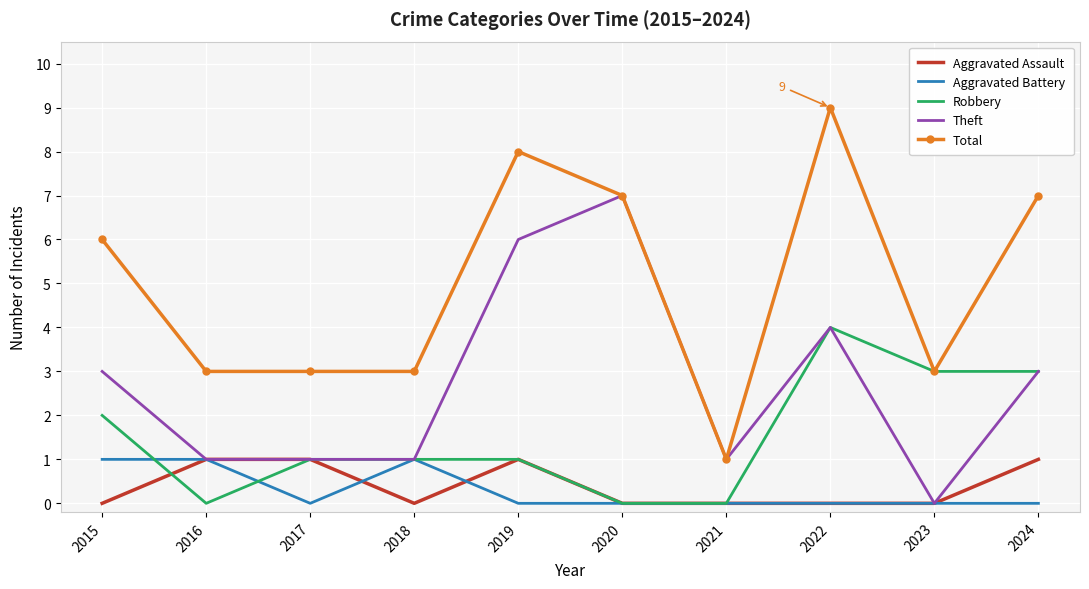

How many categories are shown in the chart?

10